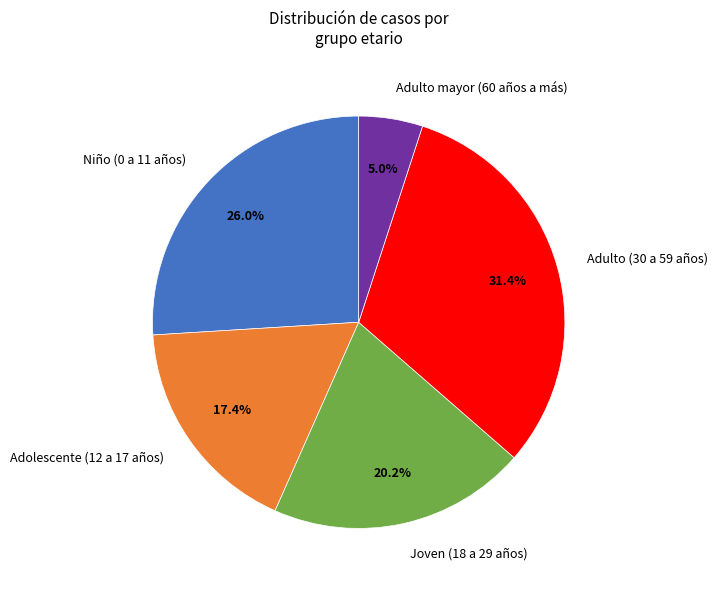

Which category has the biggest portion of the pie?

Adulto (30 a 59 años)